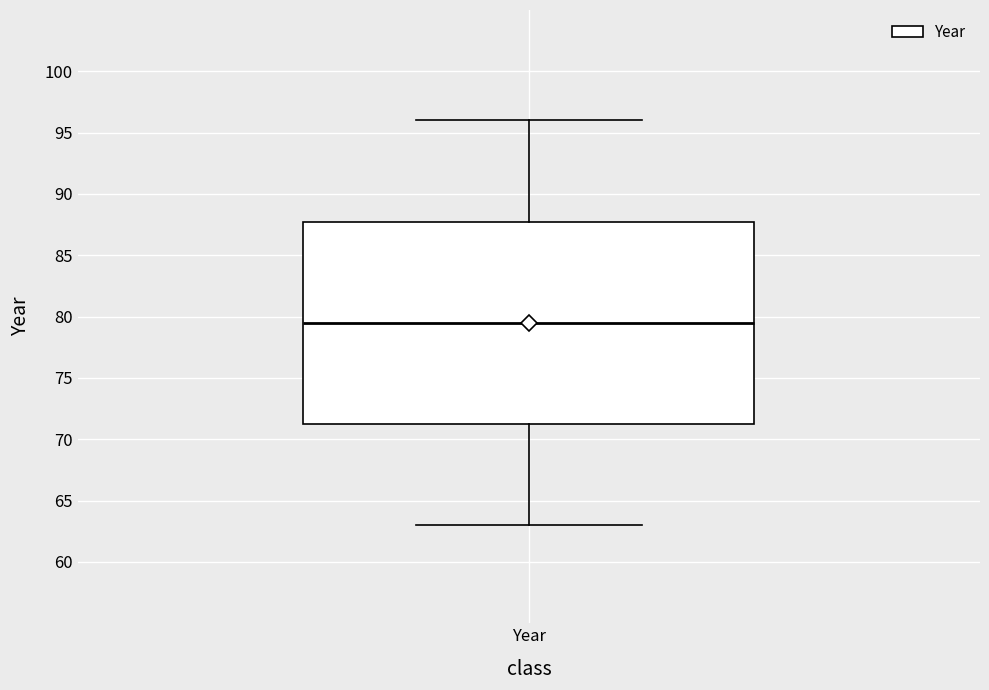

Read this box plot against the y-axis: the position of the median line, the range covered by the box, and the ends of both whiskers. The values are not printed on the chart, so give them approximately, as read against the axis.

median 79.5, box 71.5 to 88.0, whiskers 63.0 to 96.0